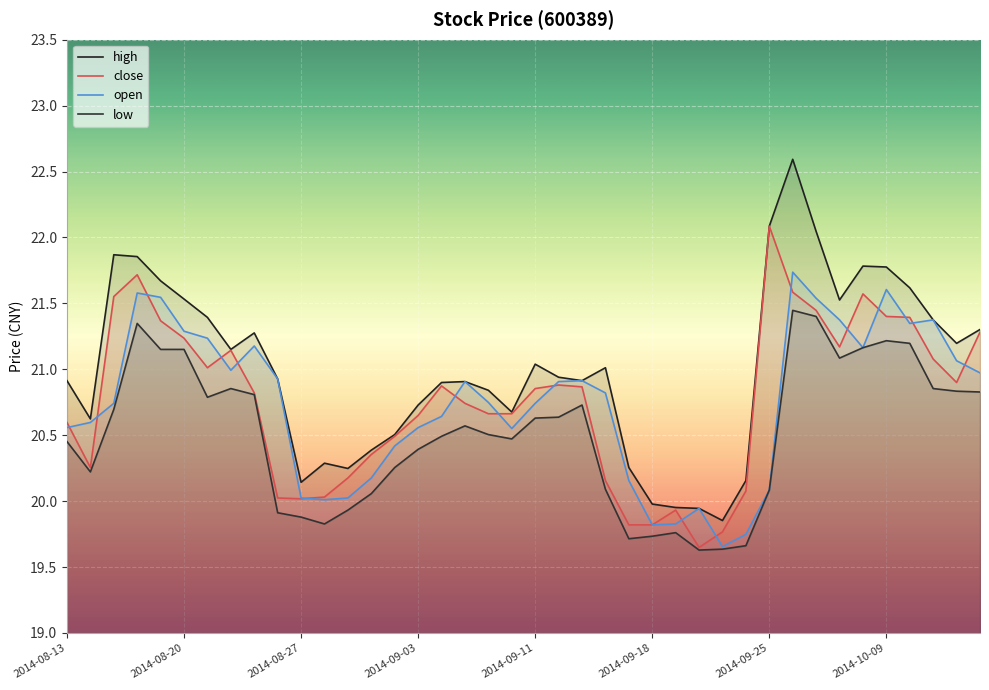

At which category is the sum across all series the highest?

31